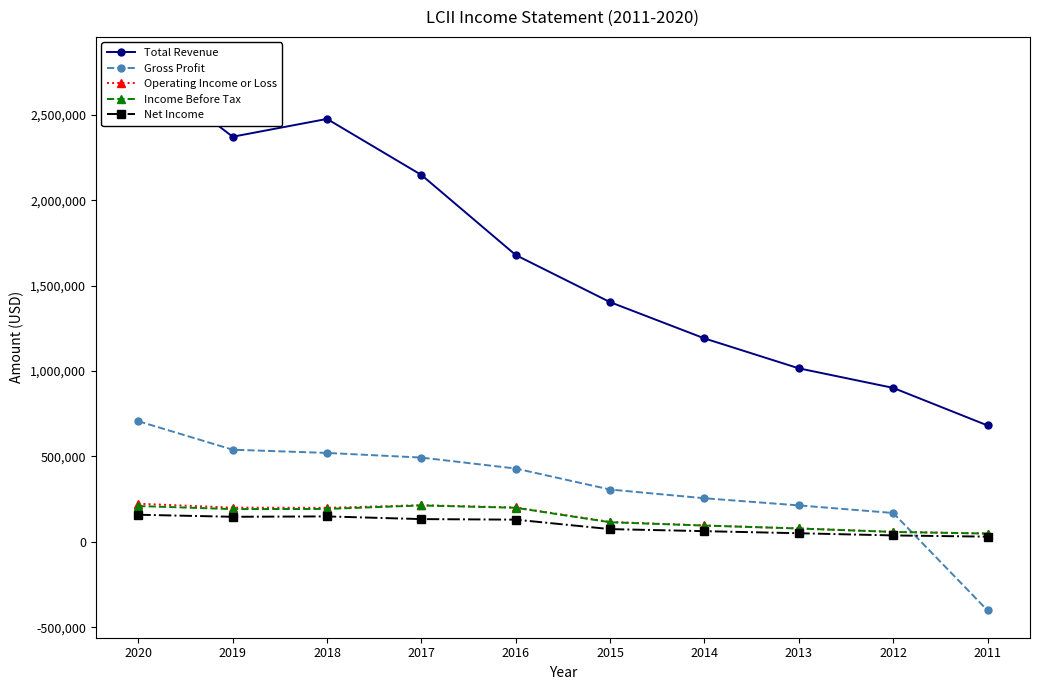

True or false: Income Before Tax and Total Revenue intersect in this chart.

False